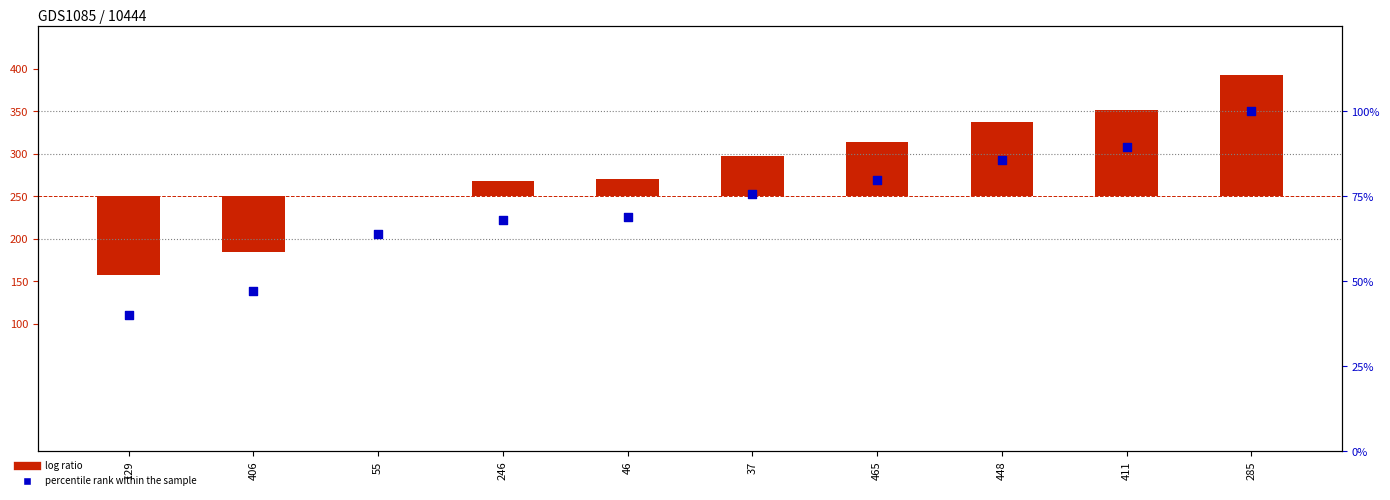

At which category is the sum across all series the highest?

285